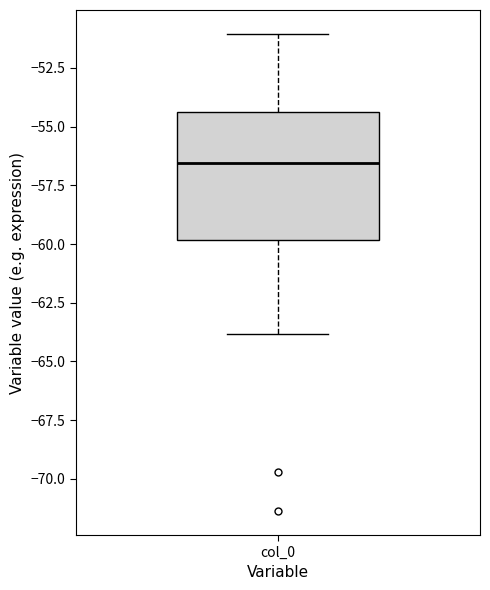

Where does the upper whisker of the box for col_0 end on the y-axis? The values are not printed on the chart, so give them approximately, as read against the axis.

-51.0